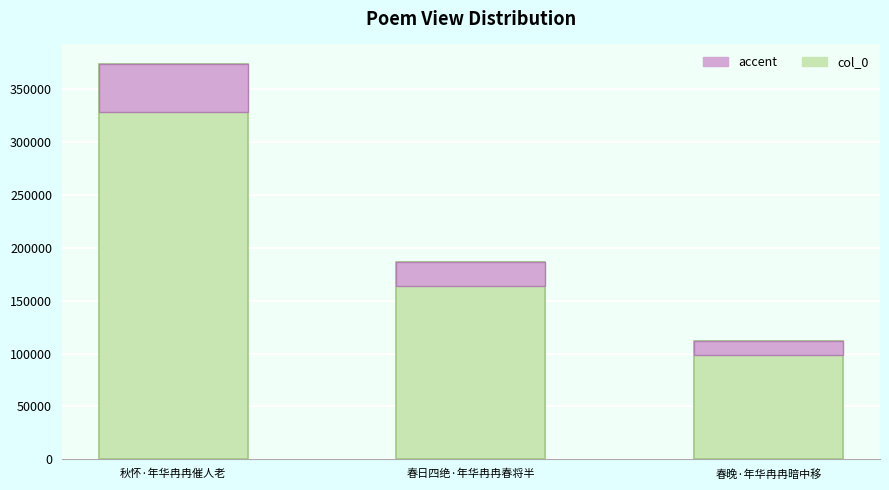

Where is col_0 nearest to the value 242653?

春日四绝·年华冉冉春将半